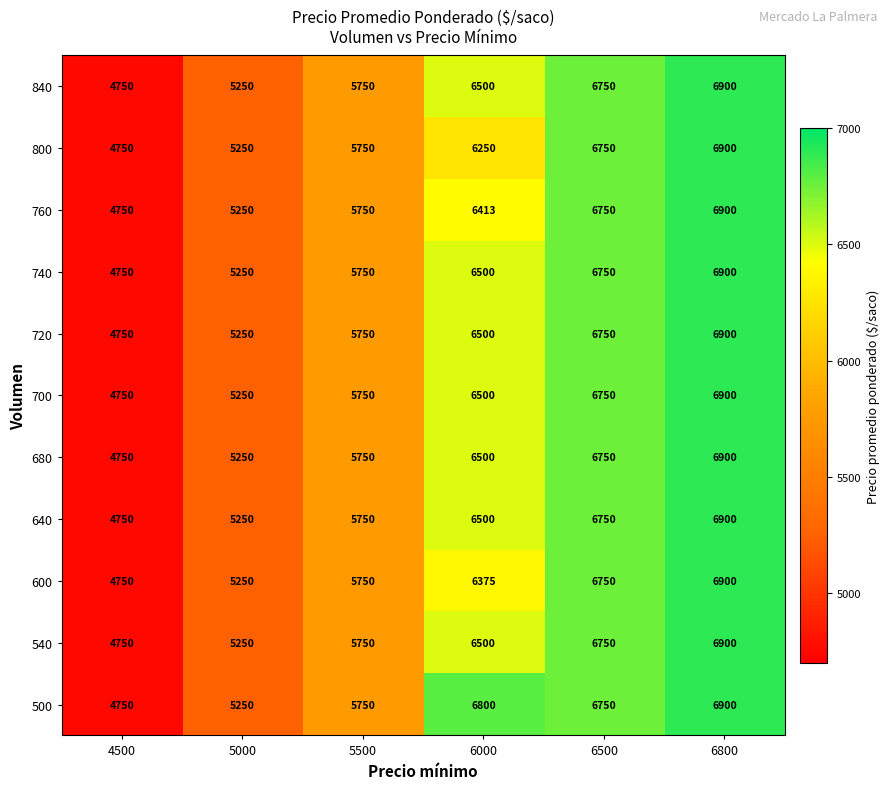

What is the difference between the maximum and minimum values in the 720 series?

2150